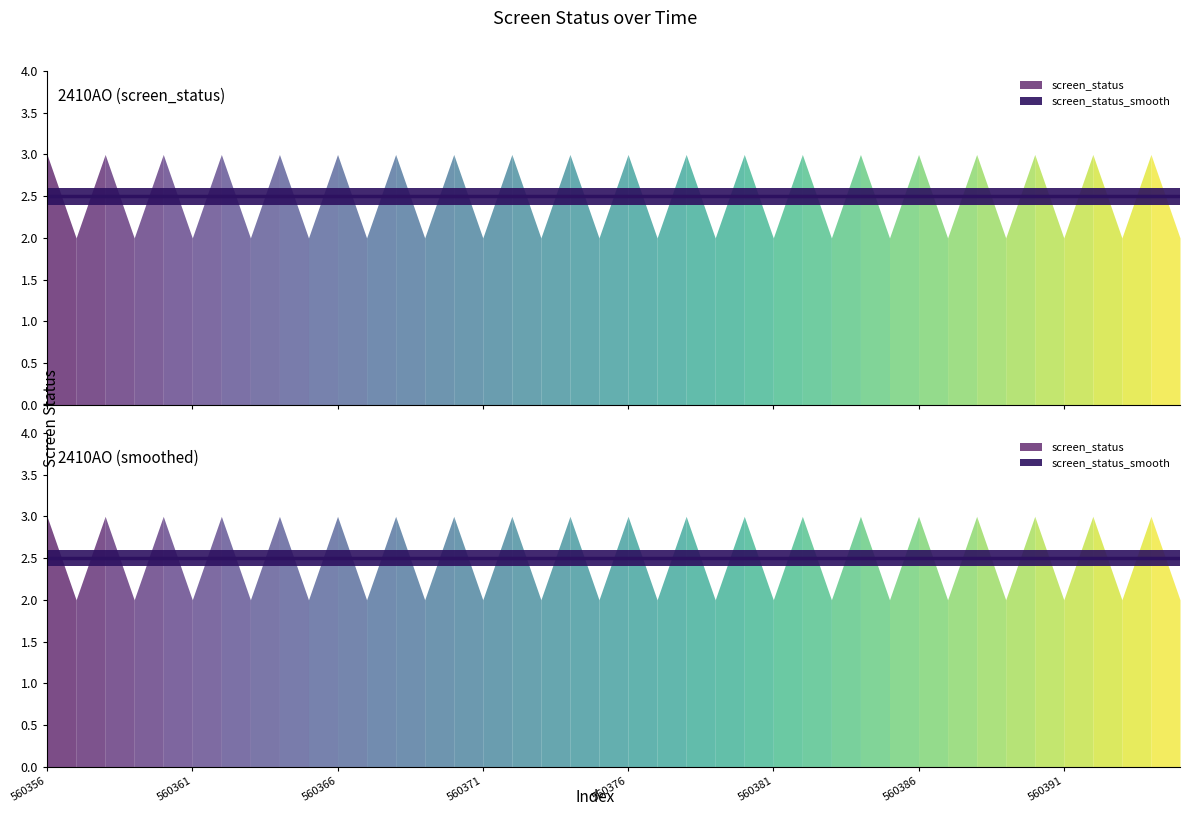

Reading left to right, list all the values displayed in this chart.

screen_status: 3.0	2.0	3.0	2.0	3.0	2.0	3.0	2.0	3.0	2.0	3.0	2.0	3.0	2.0	3.0	2.0	3.0	2.0	3.0	2.0	3.0	2.0	3.0	2.0	3.0	2.0	3.0	2.0	3.0	2.0	3.0	2.0	3.0	2.0	3.0	2.0	3.0	2.0	3.0	2.0
screen_status_smooth: 2.5	2.5	2.5	2.5	2.5	2.5	2.5	2.5	2.5	2.5	2.5	2.5	2.5	2.5	2.5	2.5	2.5	2.5	2.5	2.5	2.5	2.5	2.5	2.5	2.5	2.5	2.5	2.5	2.5	2.5	2.5	2.5	2.5	2.5	2.5	2.5	2.5	2.5	2.5	2.5